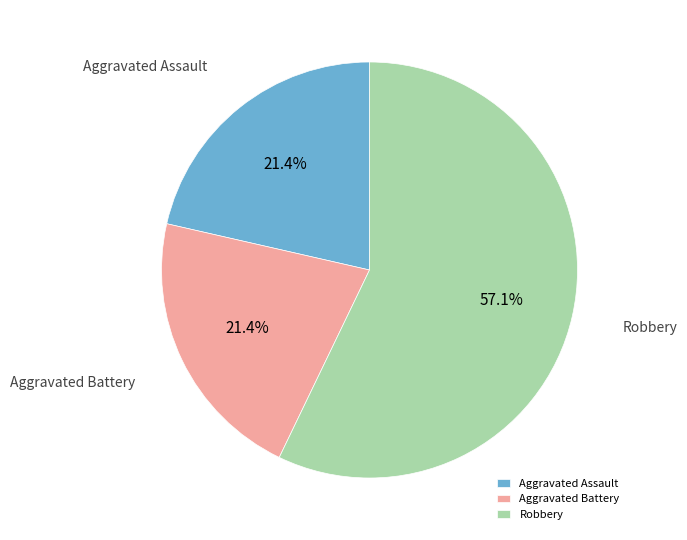

To the nearest percent, what percentage of the pie is Aggravated Assault?

21%